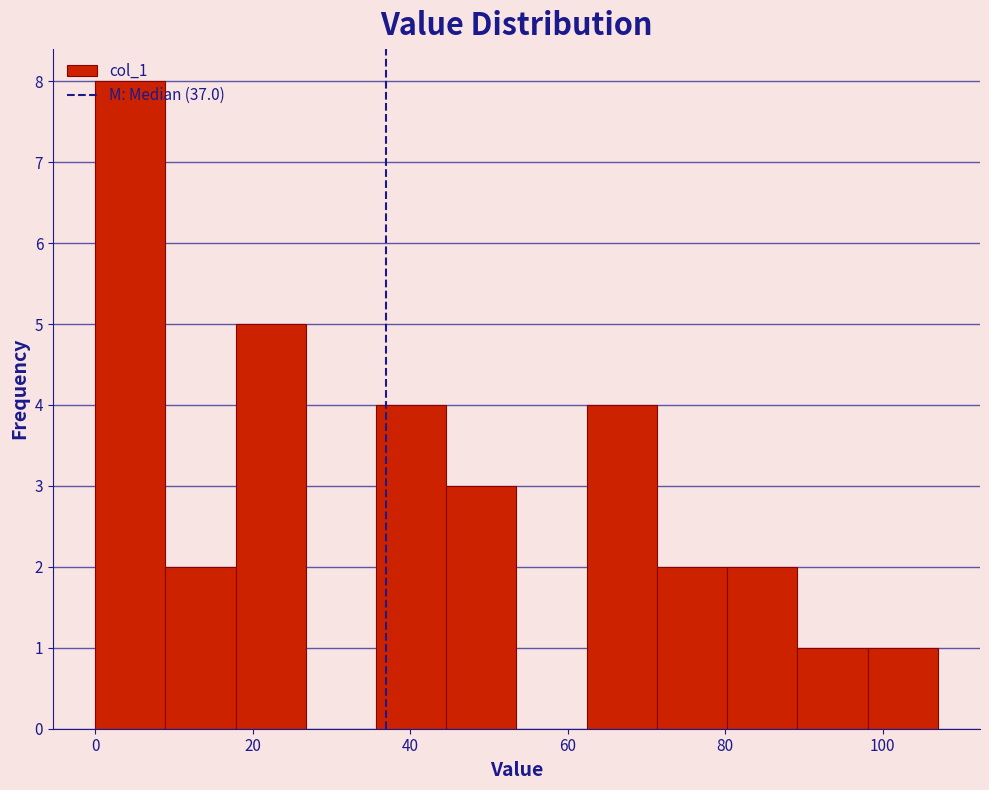

Reading left to right, list every bar in this chart as the range it spans on the x-axis followed by its height. Neither the bar edges nor the heights are printed on the chart, so give them approximately, as read against the axes.

0 to 8: 8
8 to 18: 2
18 to 26: 5
26 to 36: 0
36 to 44: 4
44 to 54: 3
54 to 62: 0
62 to 72: 4
72 to 80: 2
80 to 90: 2
90 to 98: 1
98 to 108: 1